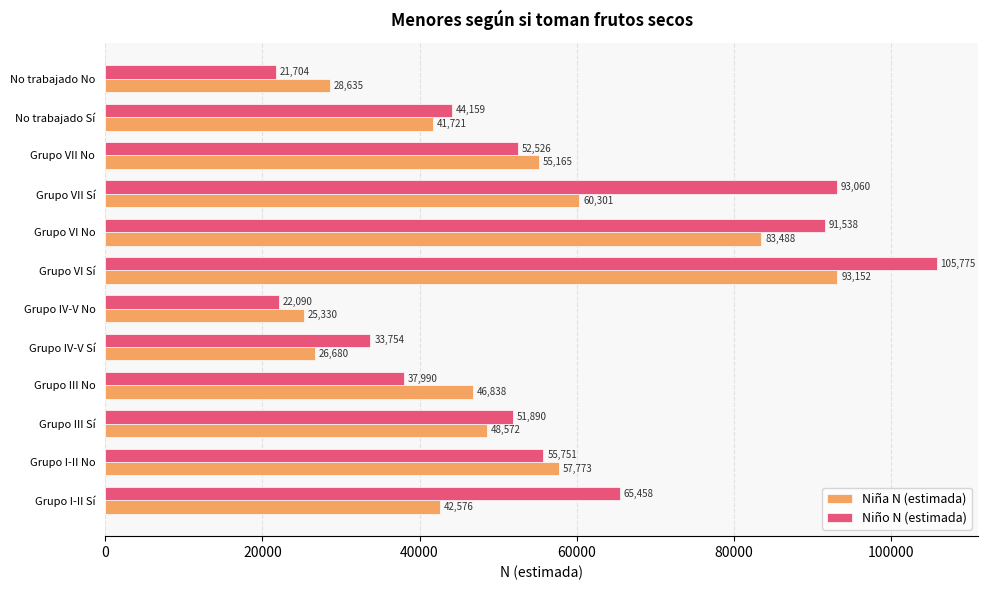

What is the difference between the maximum and second lowest values in the Niño N (estimada) series?

83685